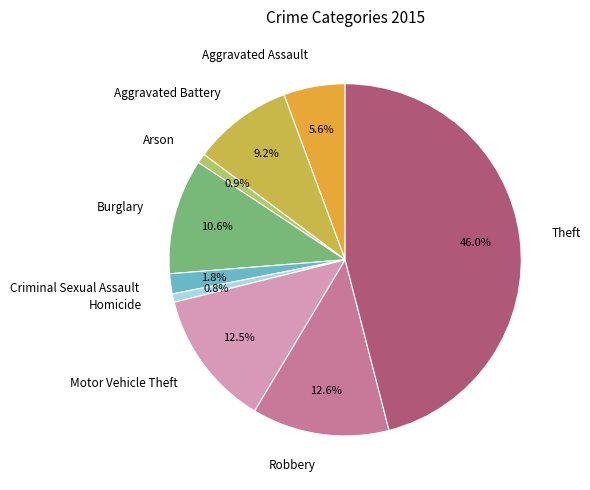

Count the number of slices in the pie.

9